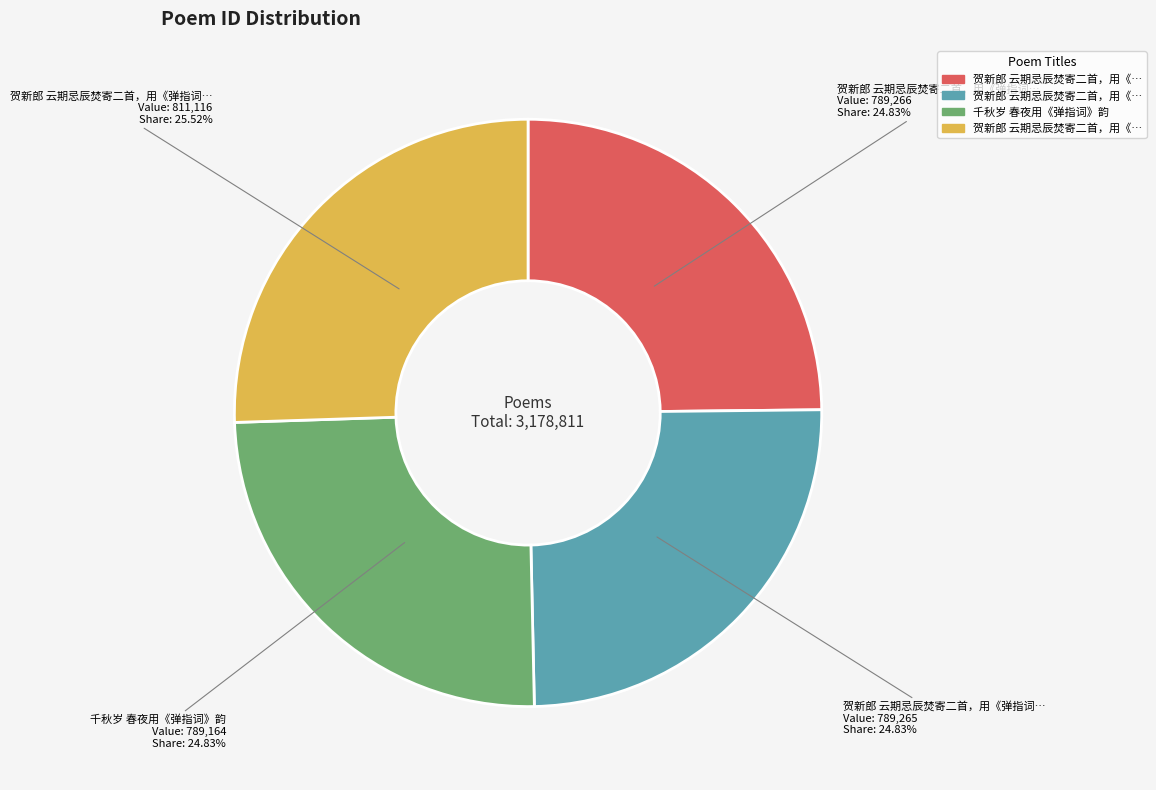

Is there any slice that represents more than half of the pie?

No